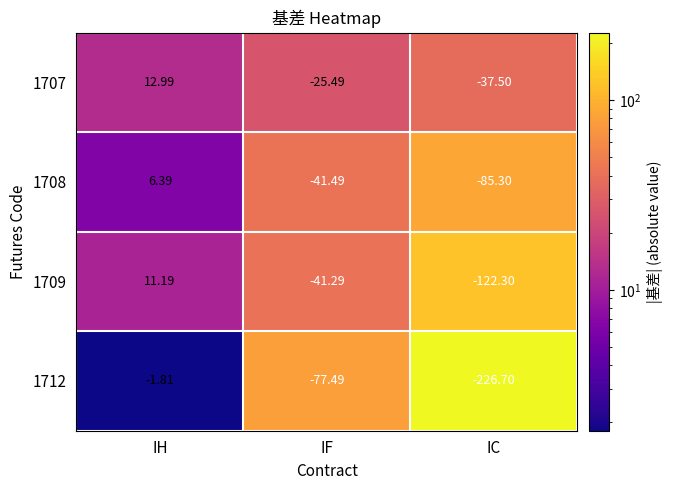

Where does the 1712 series first go above -77?

IH